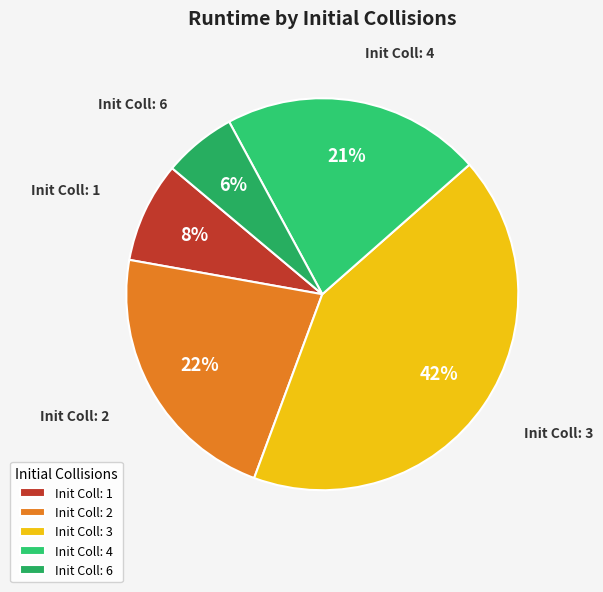

Between Init Coll: 6 and Init Coll: 2, which is larger?

Init Coll: 2